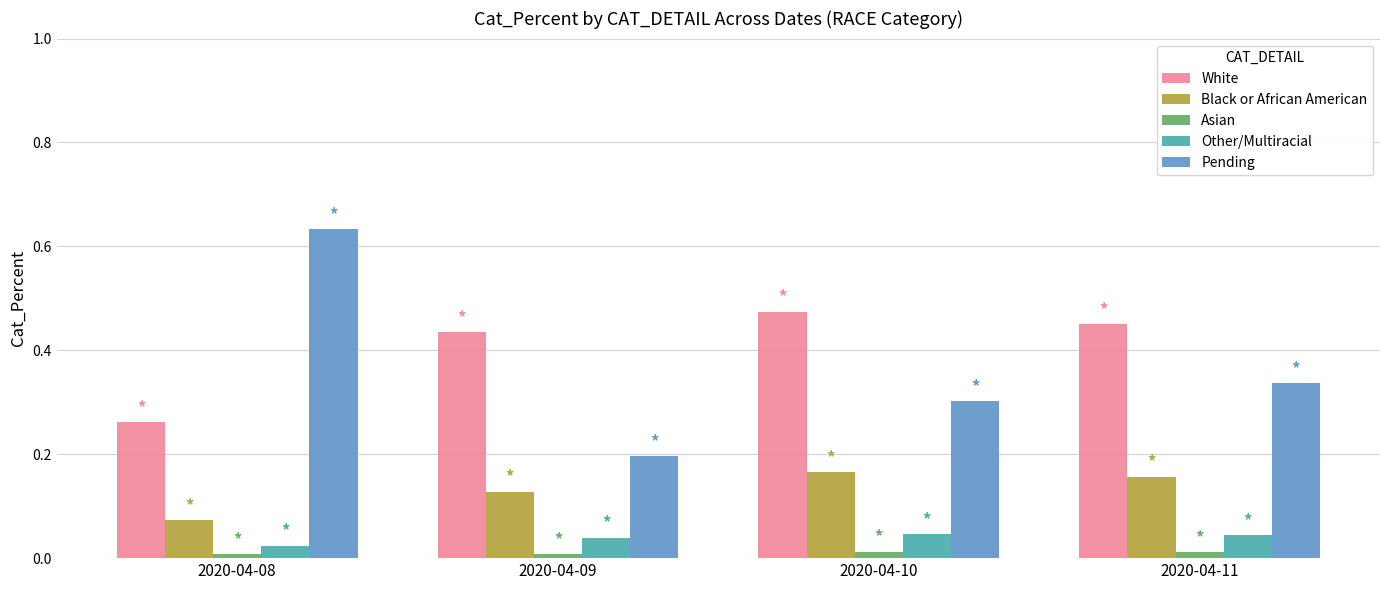

Rank the series at 2020-04-10 from lowest to highest value.

Asian, Other/Multiracial, Black or African American, Pending, White